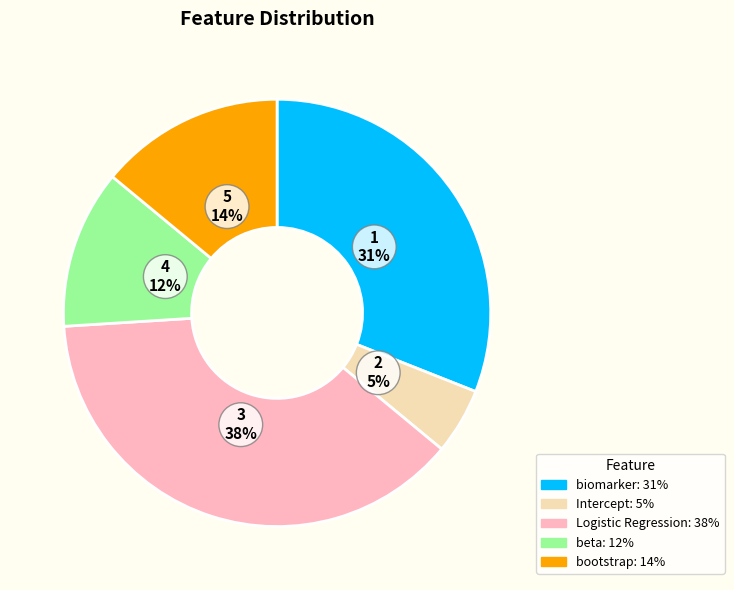

How many slices are in this pie chart?

5